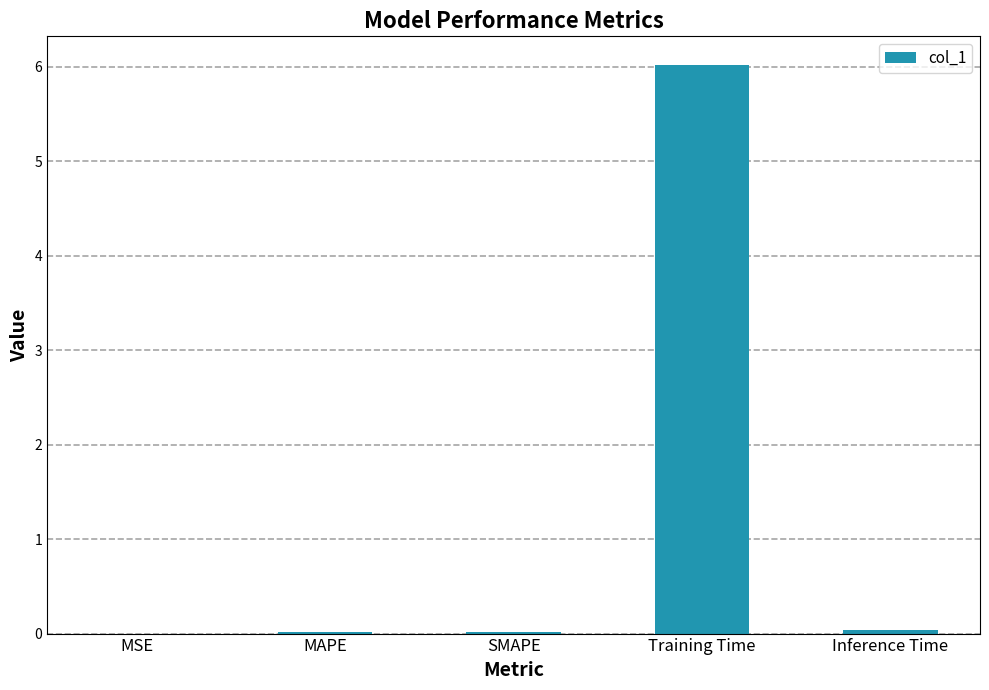

Which category has the highest value across all series?

Training Time